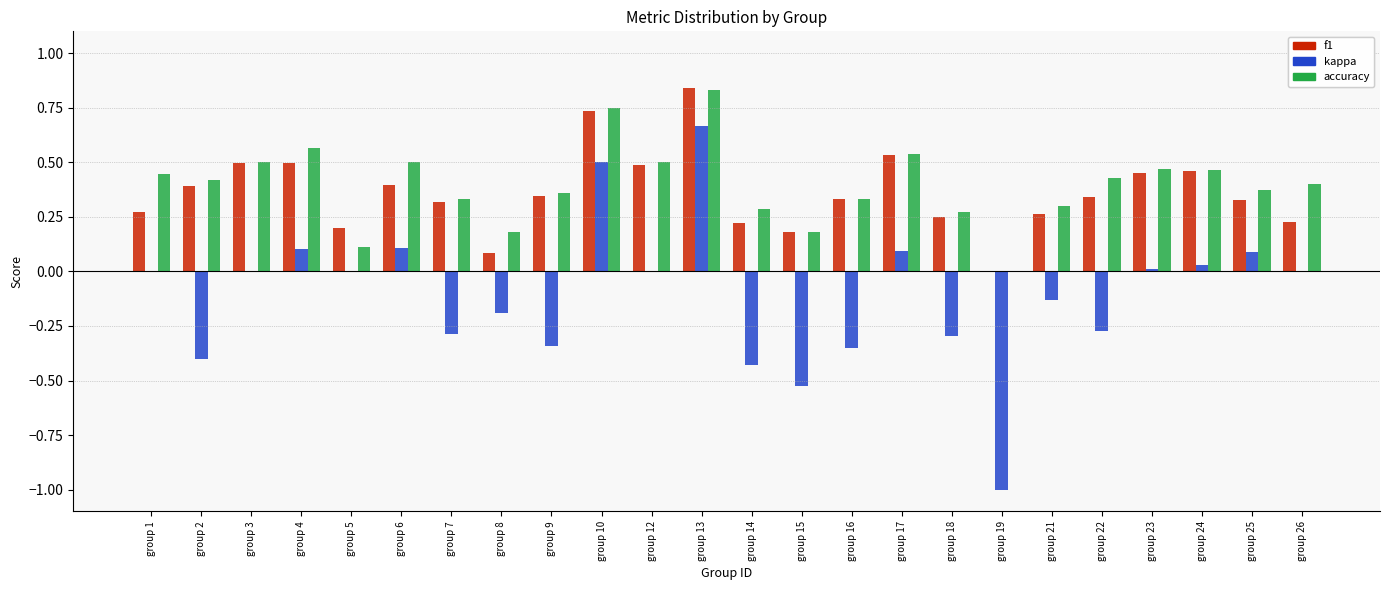

At which category is the sum across all series the highest?

group 13